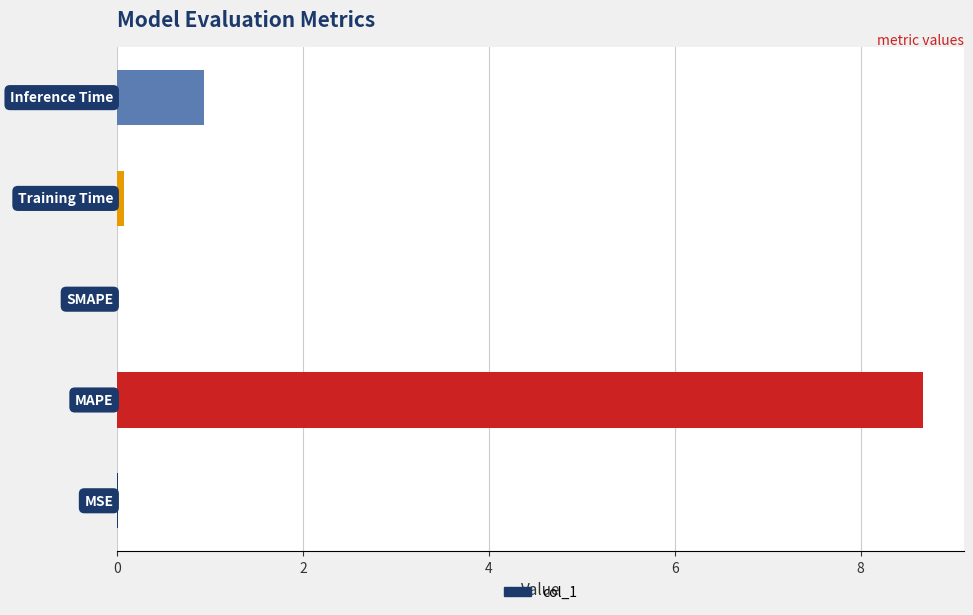

The chart shows a value of 0.0 at 4. True or false?

True